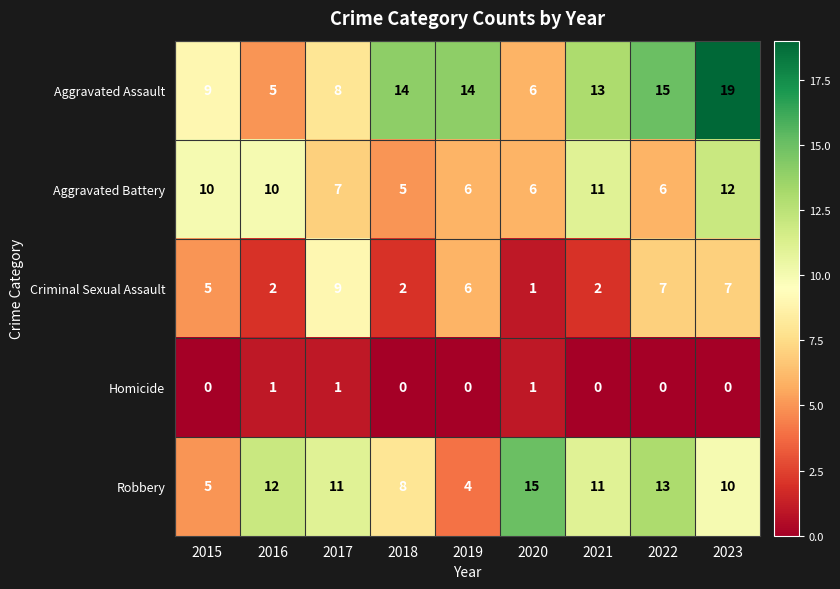

What is the approximate value of Robbery at 2018?

8